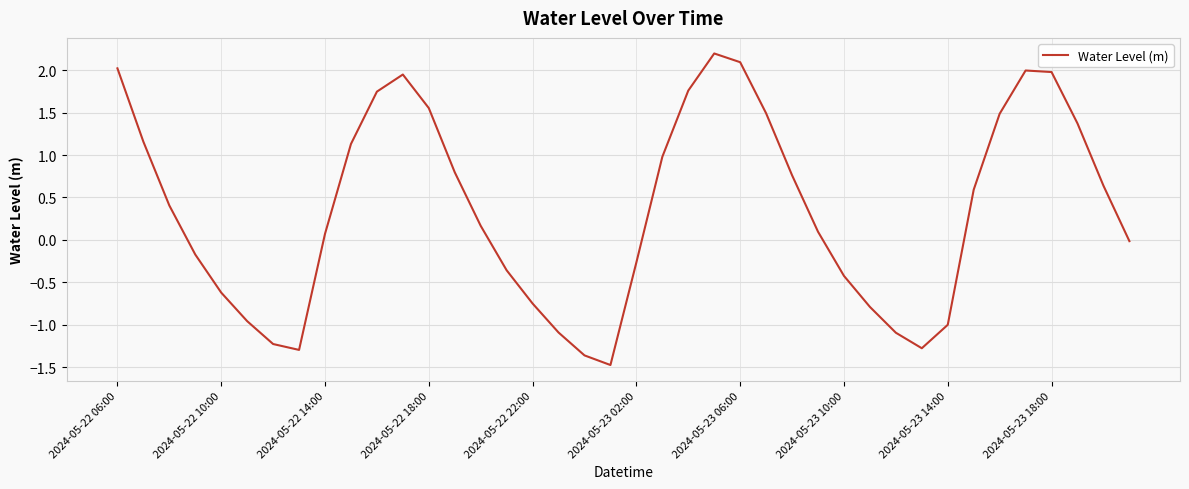

What is the greatest value displayed?

2.2